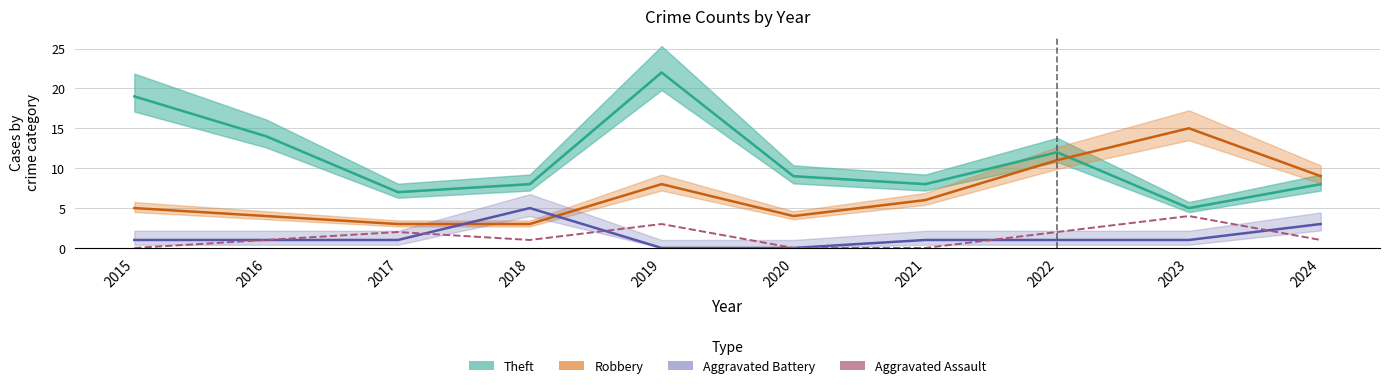

True or false: Aggravated Battery and Theft cross at least once.

False